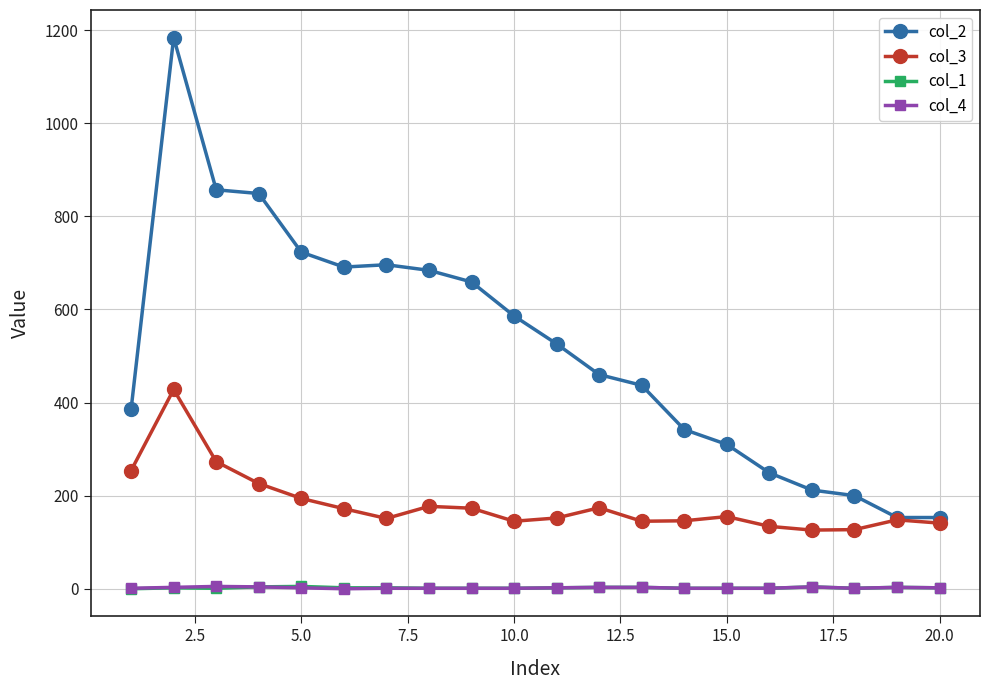

What is the difference between the maximum and minimum values in the col_4 series?

5